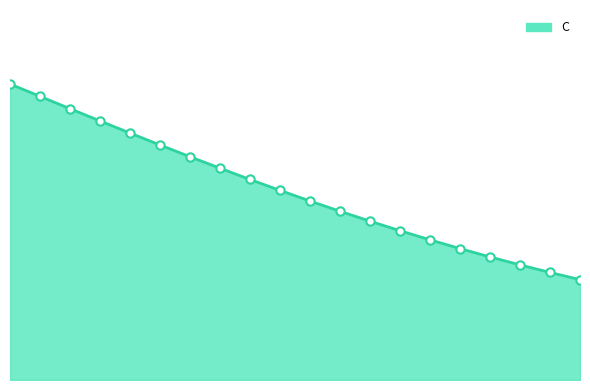

True or false: the data has more than 0 interior local peaks.

False